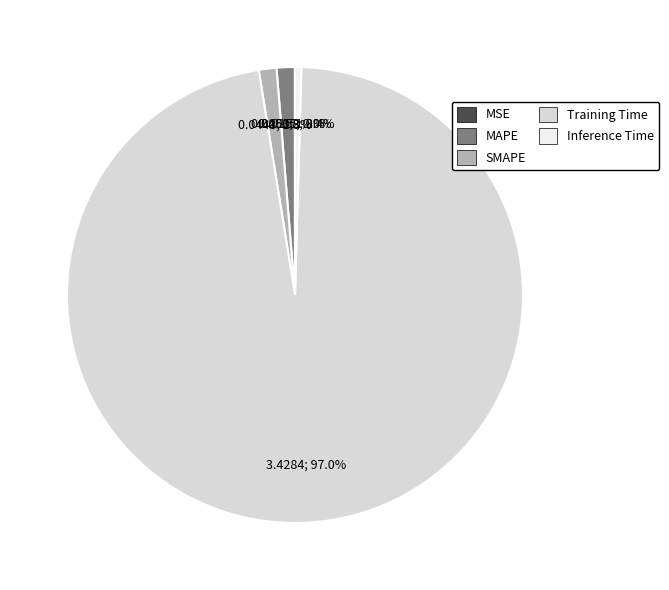

How much of the chart is everything except SMAPE?

98.7%